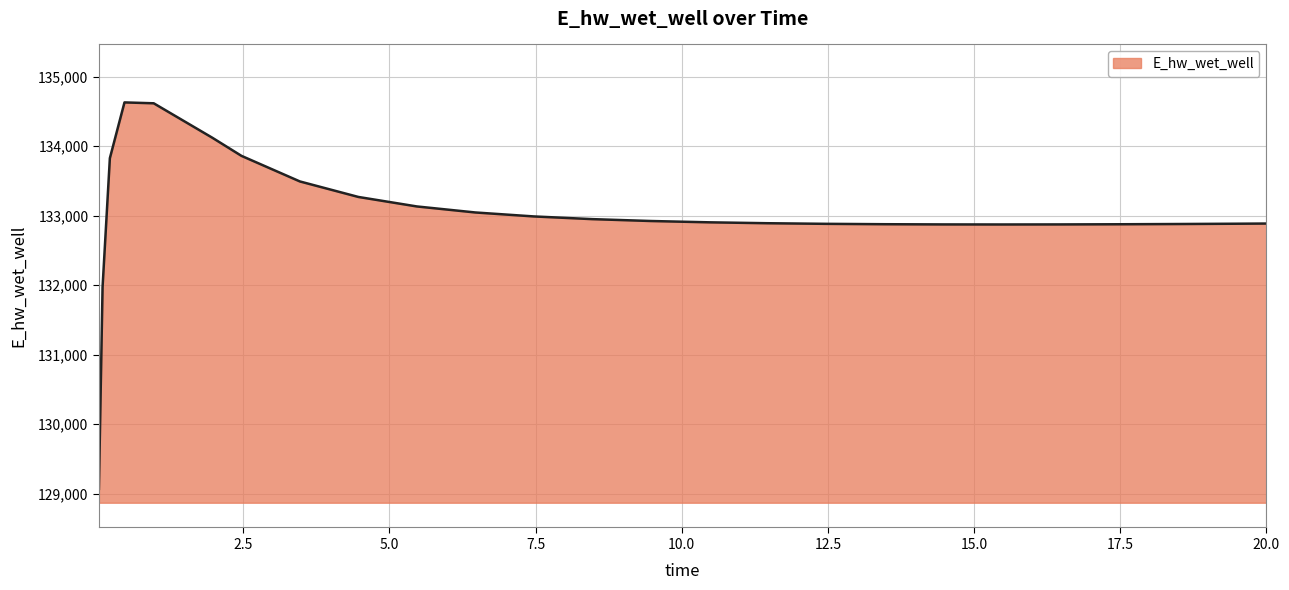

What is the maximum value shown in the chart?

134628.5